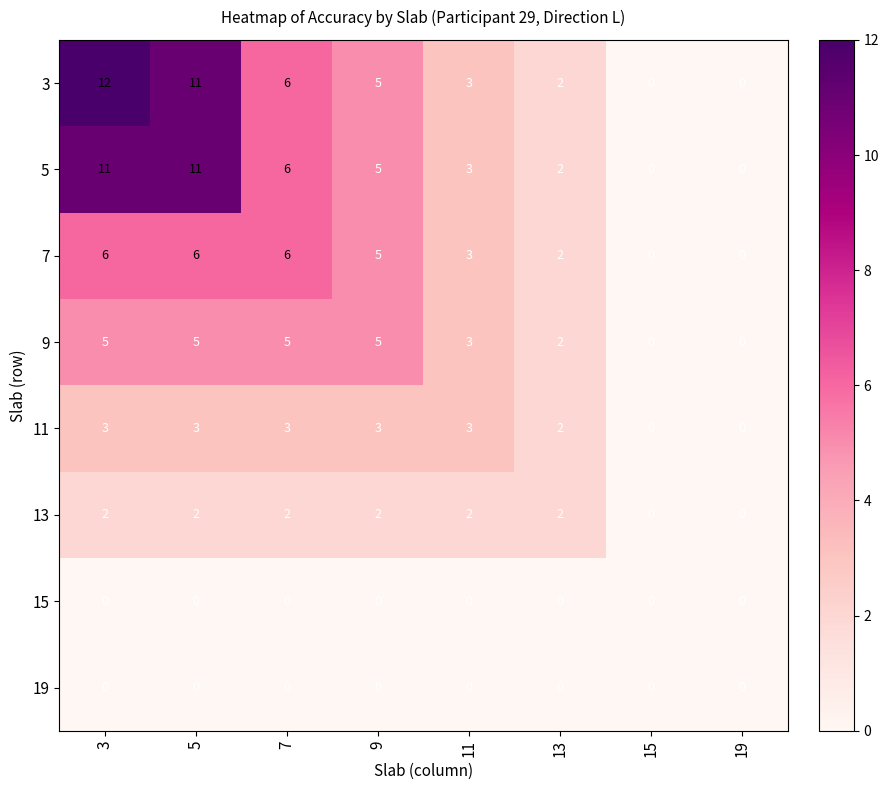

What is the difference between the maximum and minimum values in the 3 series?

12